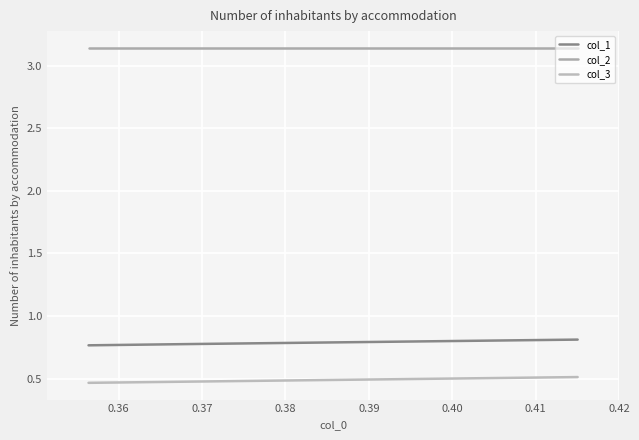

At how many categories does at least one series exceed 1?

3